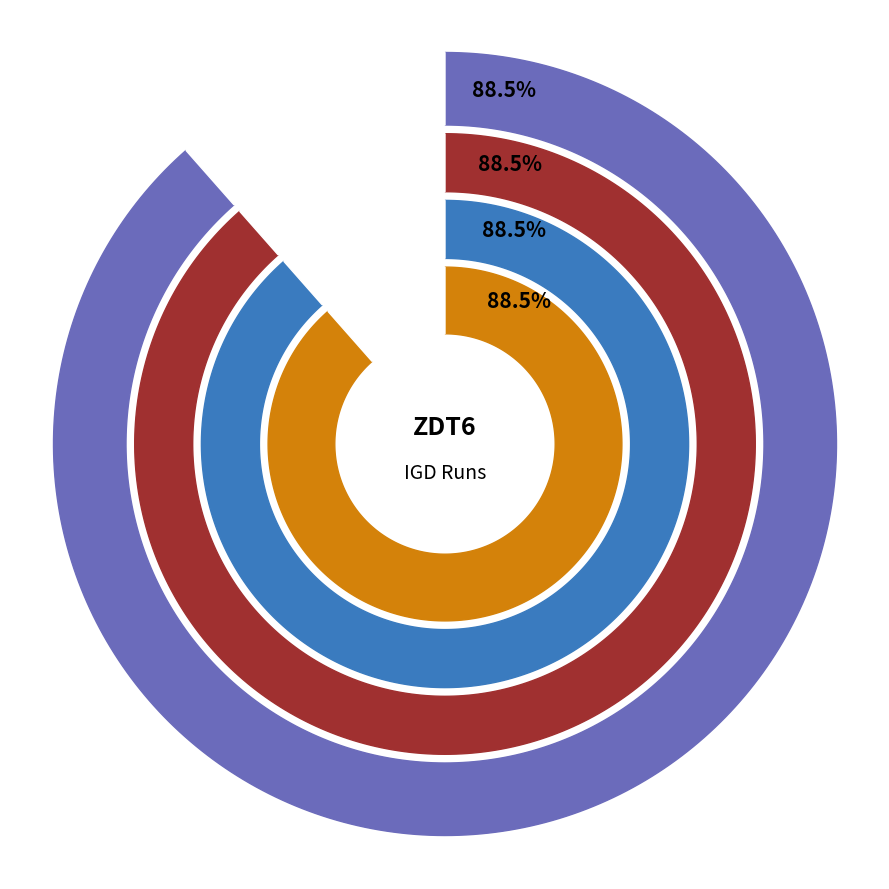

Between 10 and 12, which is larger?

10